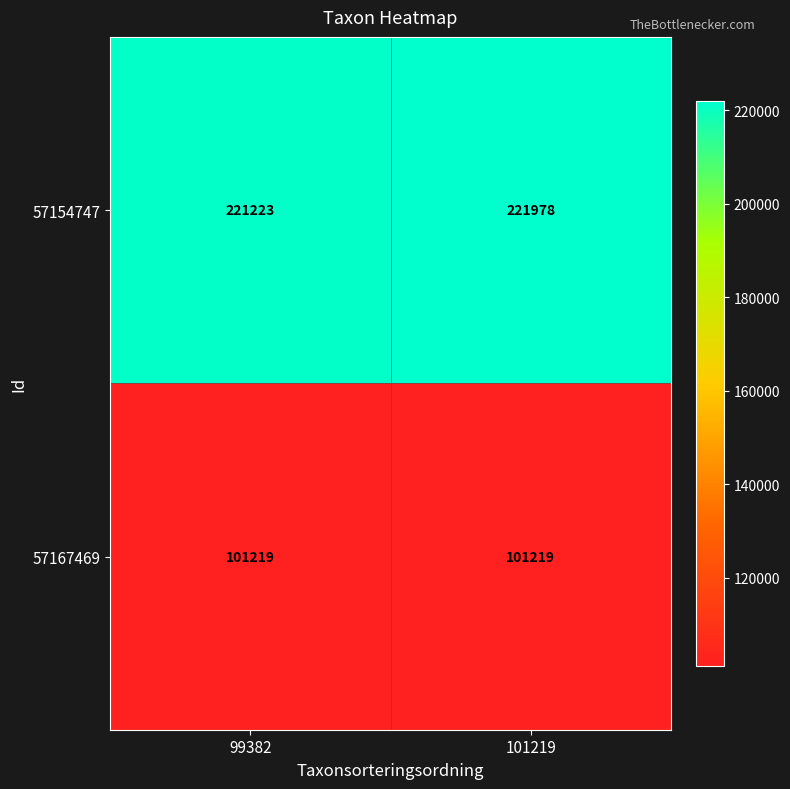

What is the sum of all 57154747 values?

443201